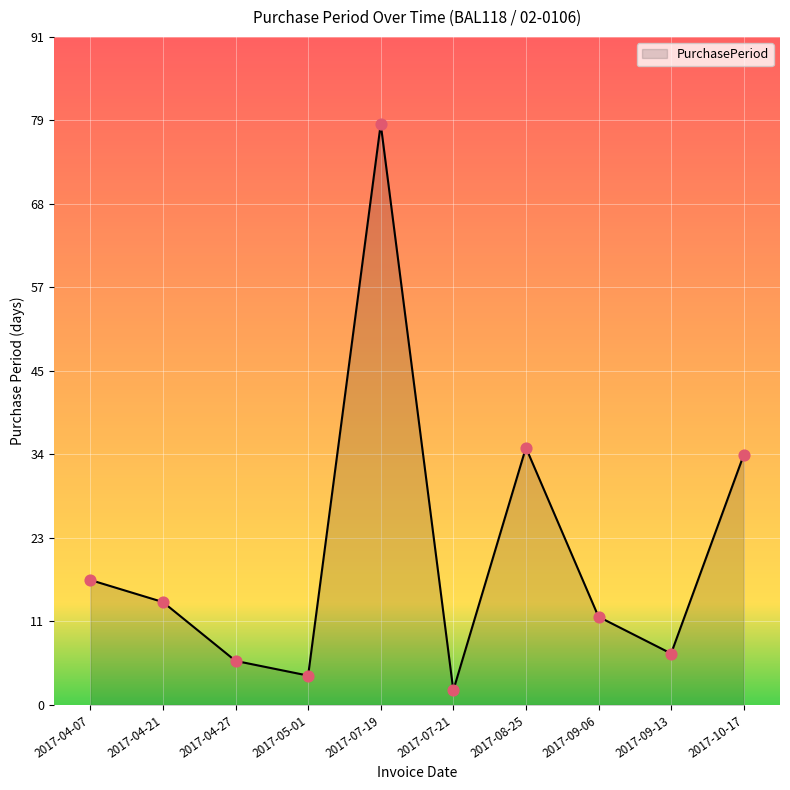

What is the change in value from 2017-04-07 to 2017-09-13?

-10